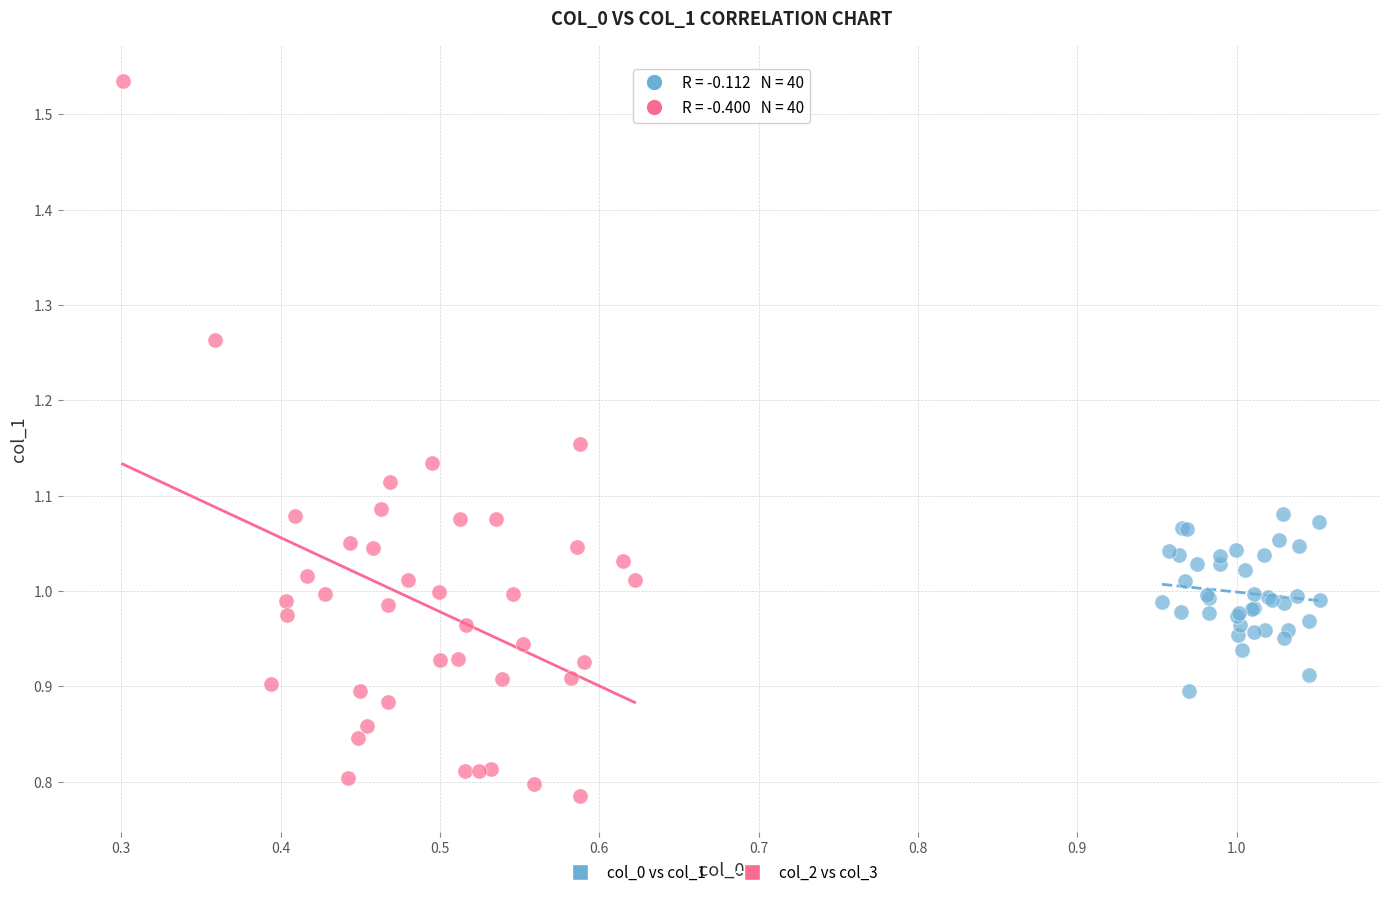

Which series reaches the maximum Y coordinate?

col_2 vs col_3